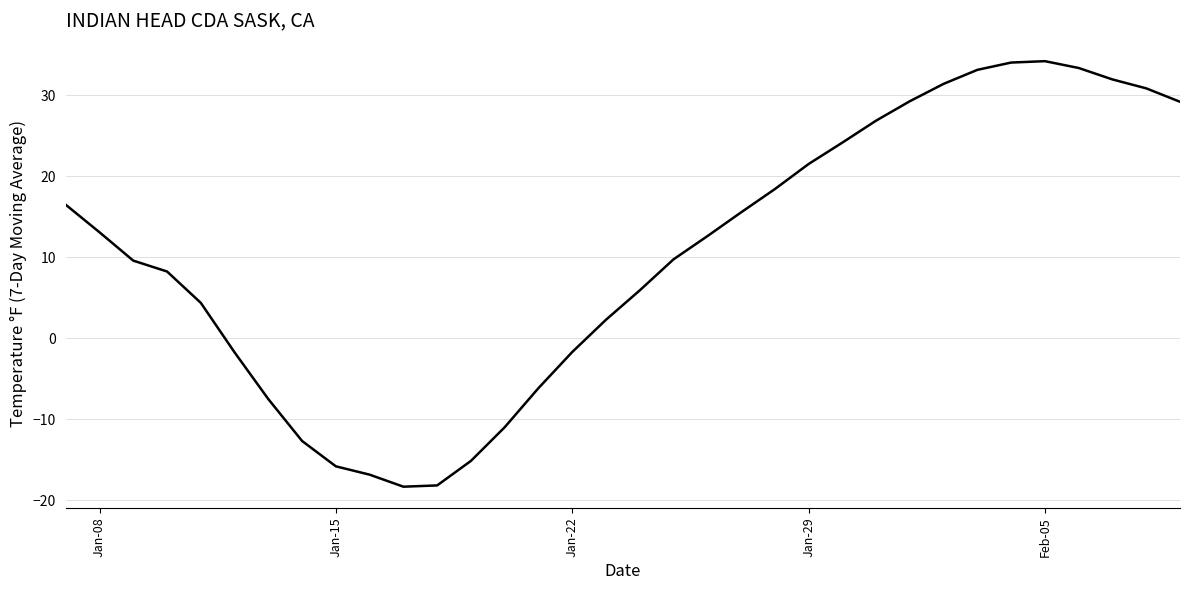

What is the smallest value displayed?

-18.3